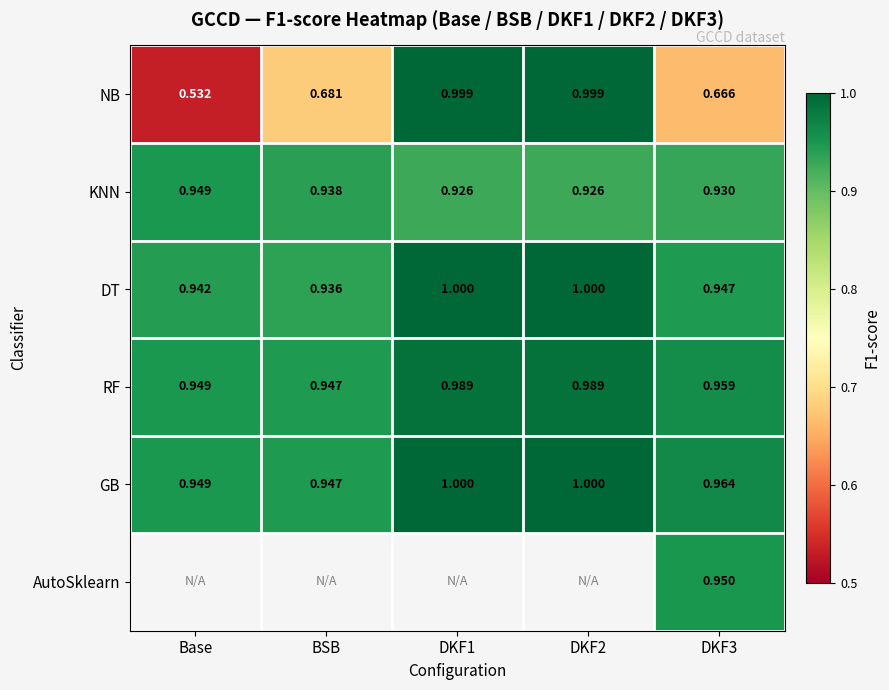

The value of KNN at BSB is 1.6. True or false?

False